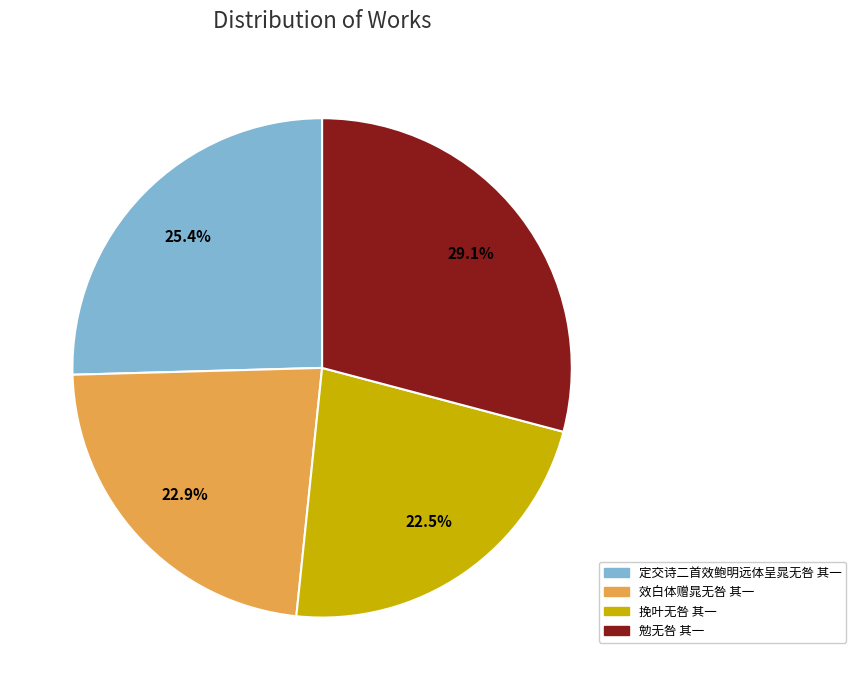

How many slices are in this pie chart?

4